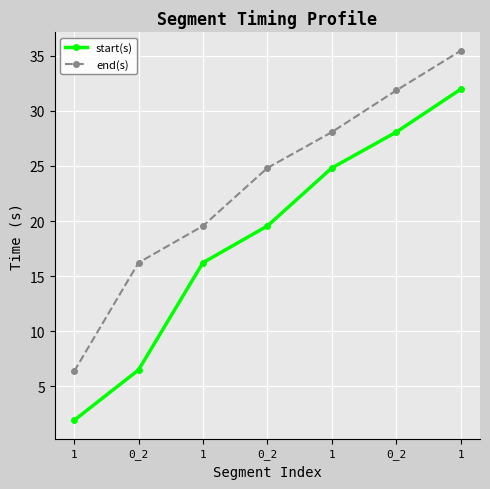

Does the chart have visible grid lines?

Yes